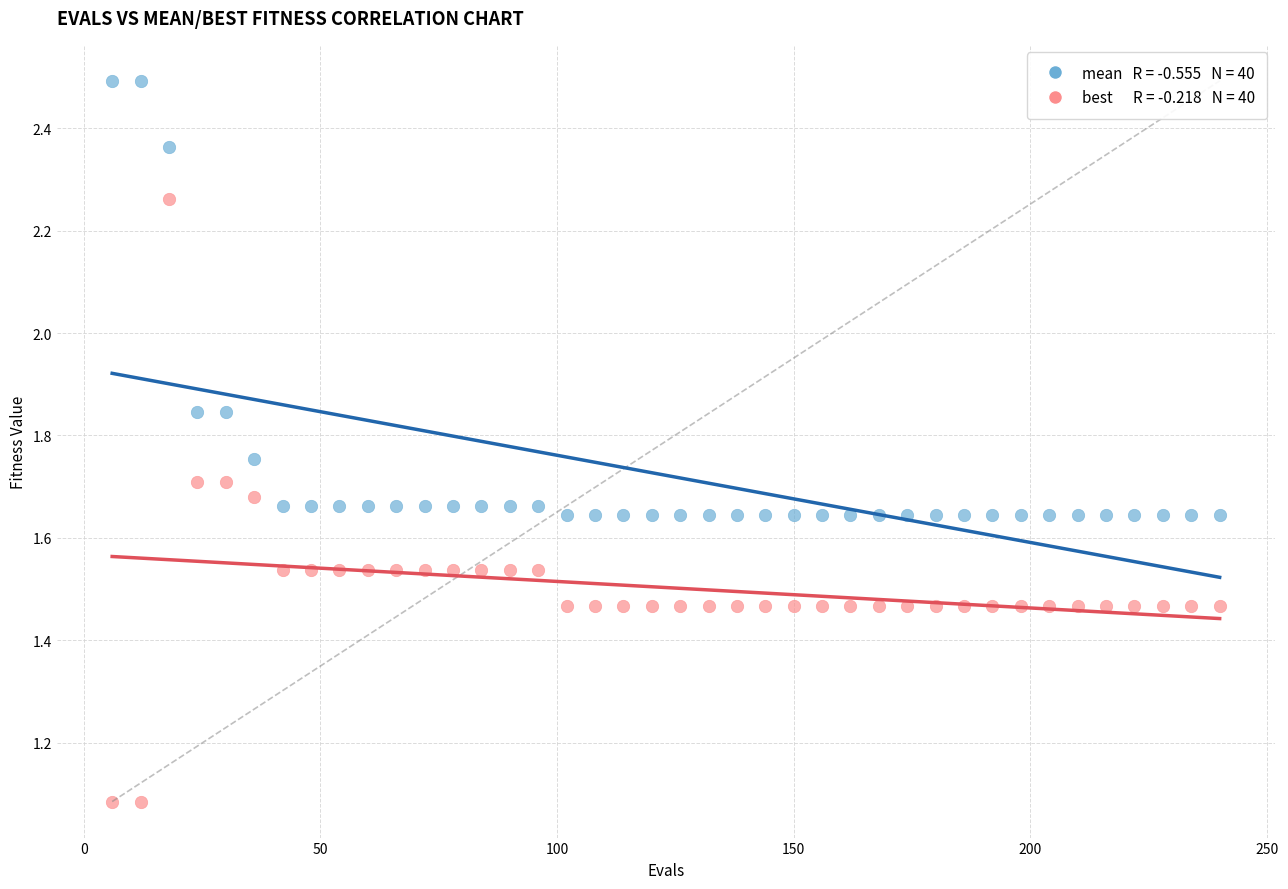

Across all data points, what is the range of X values (max minus min)?

234.0